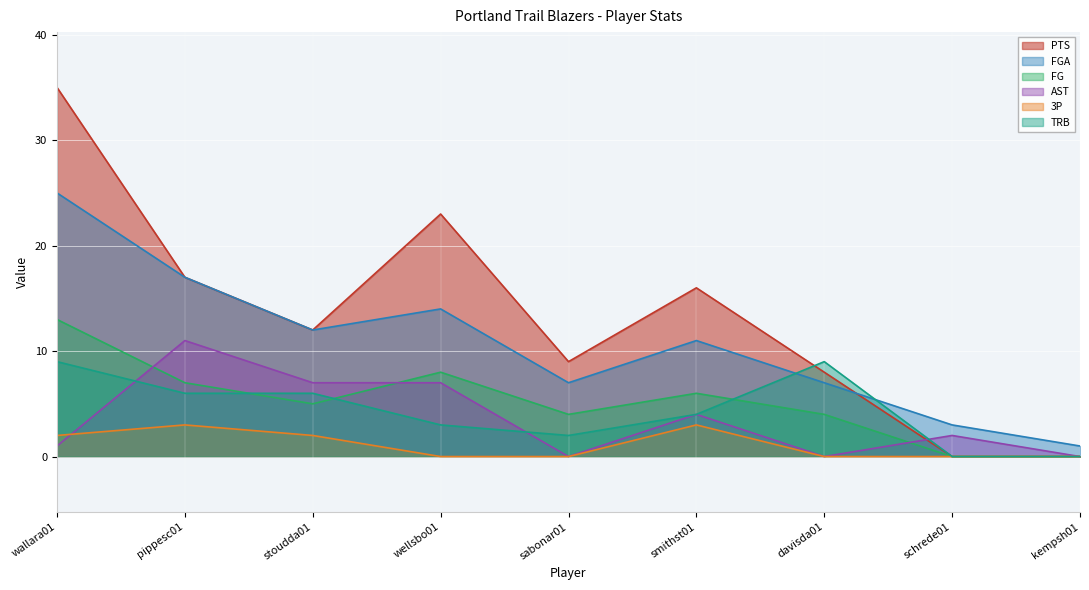

How many 3P values are between 0 and 2?

7